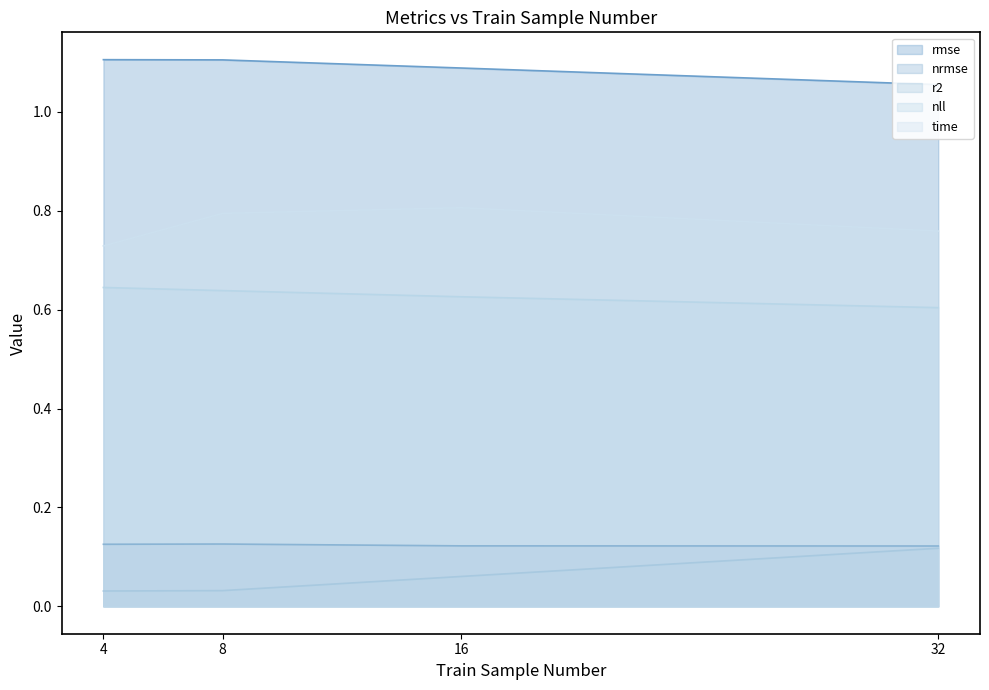

Between 8 and 32, which series saw the biggest shift?

r2